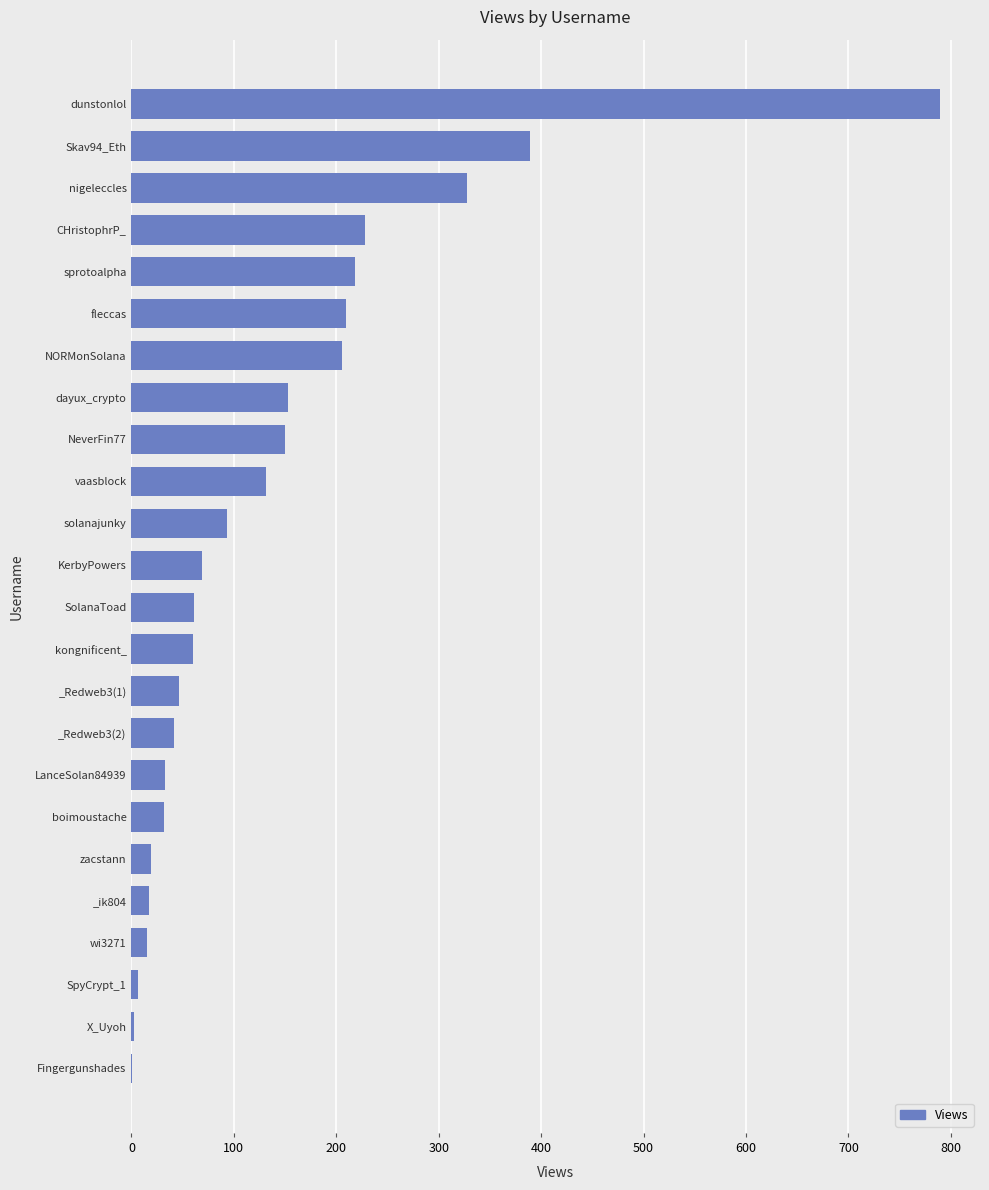

Are the bars horizontal?

Yes